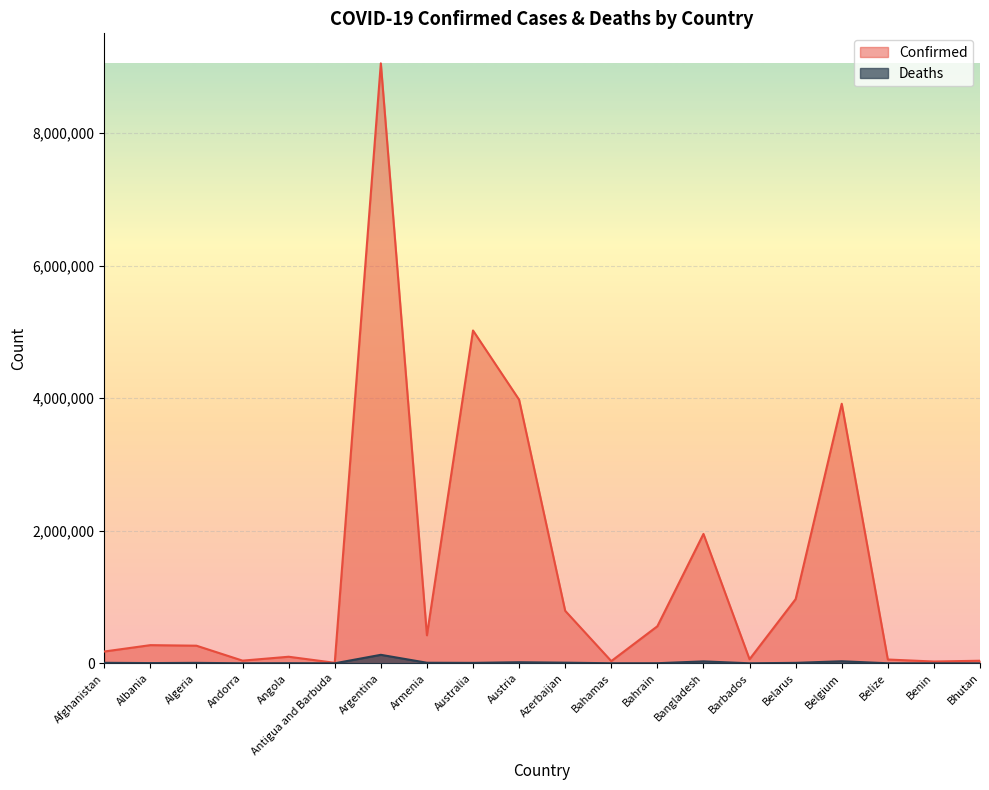

What is the average value of the Deaths series?

12998